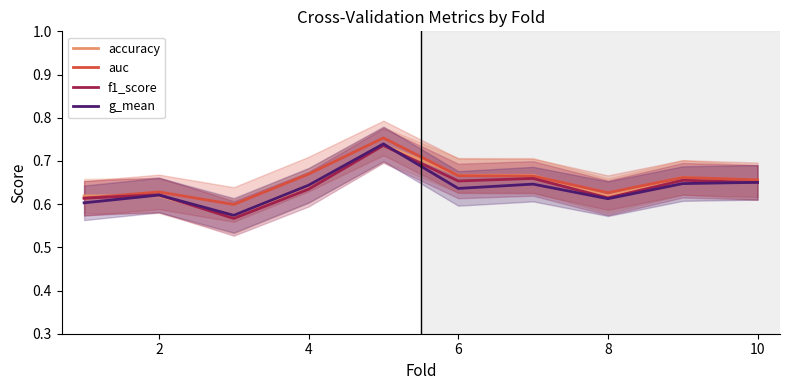

How many interior local peaks does the auc series have?

3